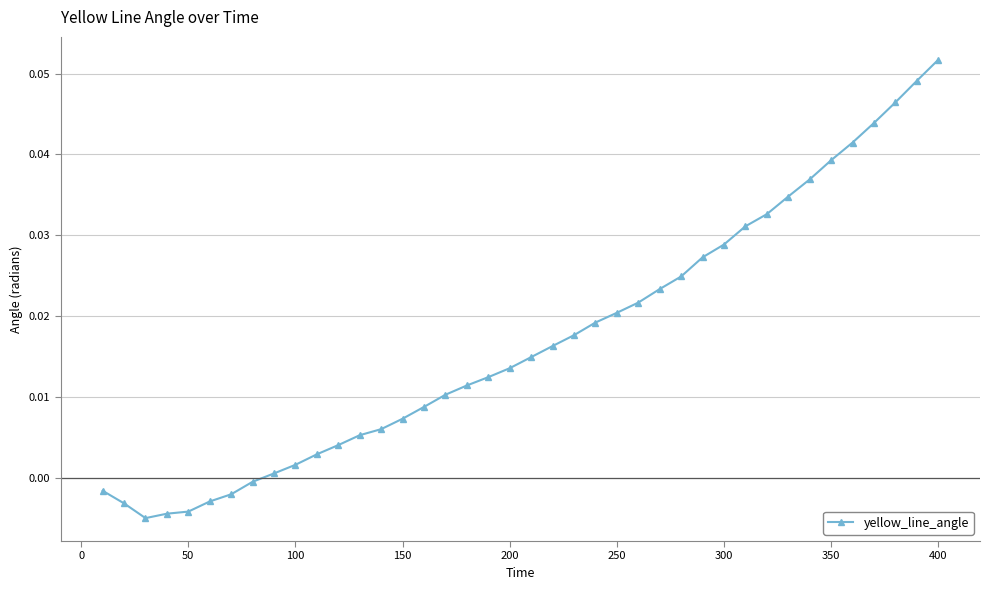

Which category has the highest value across all series?

400